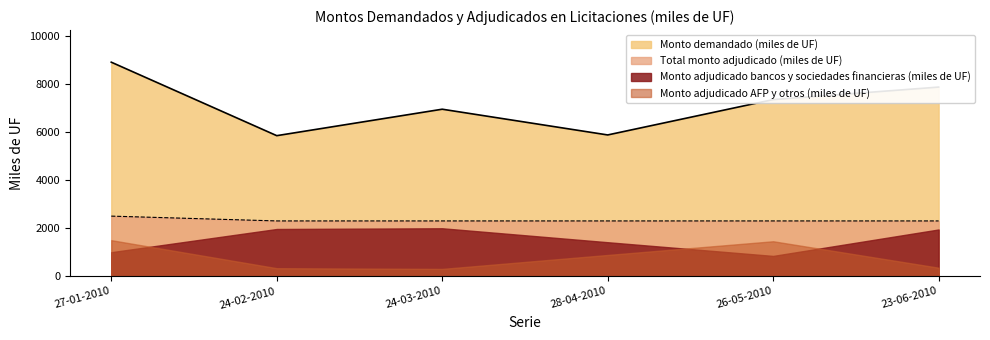

How many data points does each series have?

6